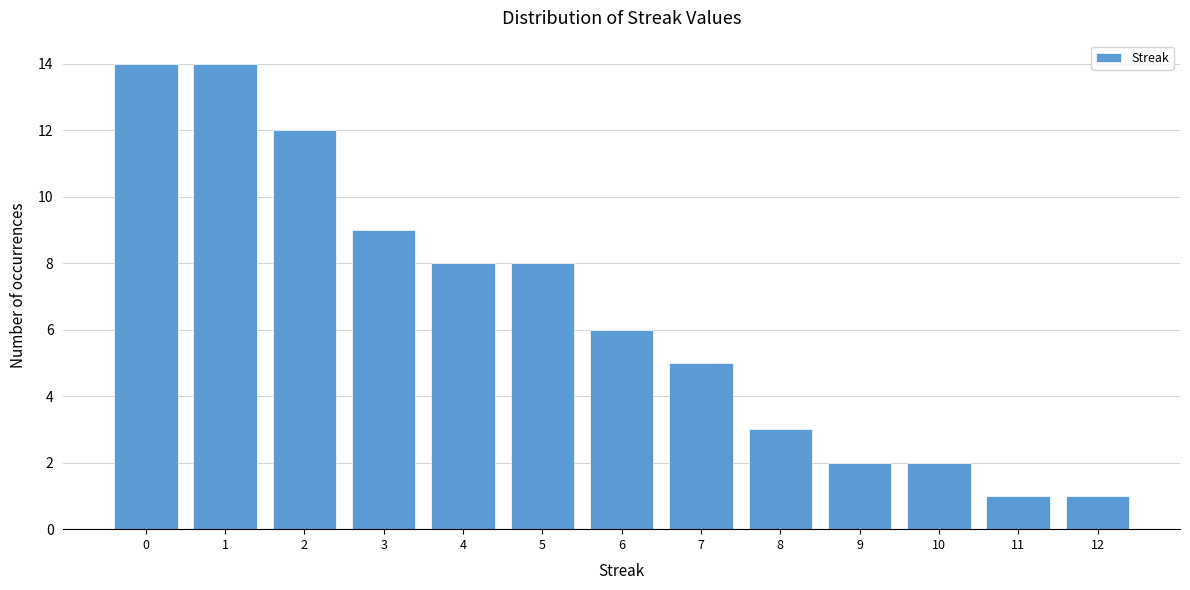

Reading left to right, list all the values displayed in this chart.

14	14	12	9	8	8	6	5	3	2	2	1	1